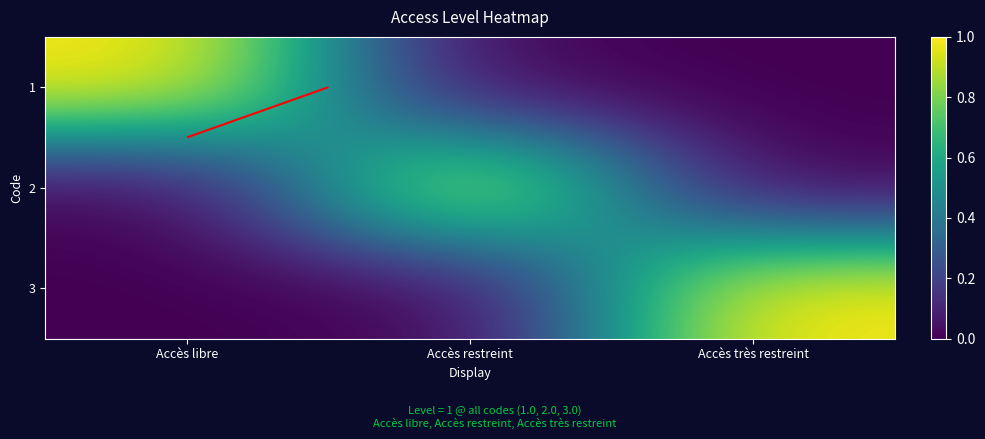

List the series in order of their peak value, highest first.

1, 2, 3